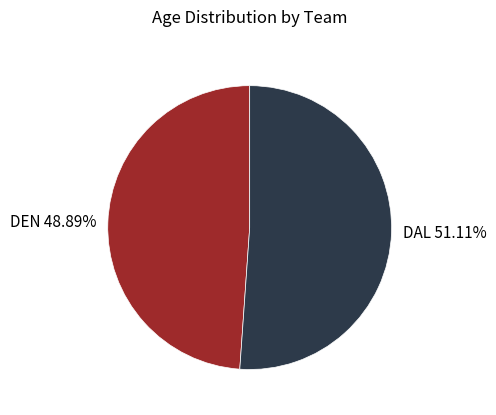

Is there any slice that represents more than half of the pie?

Yes